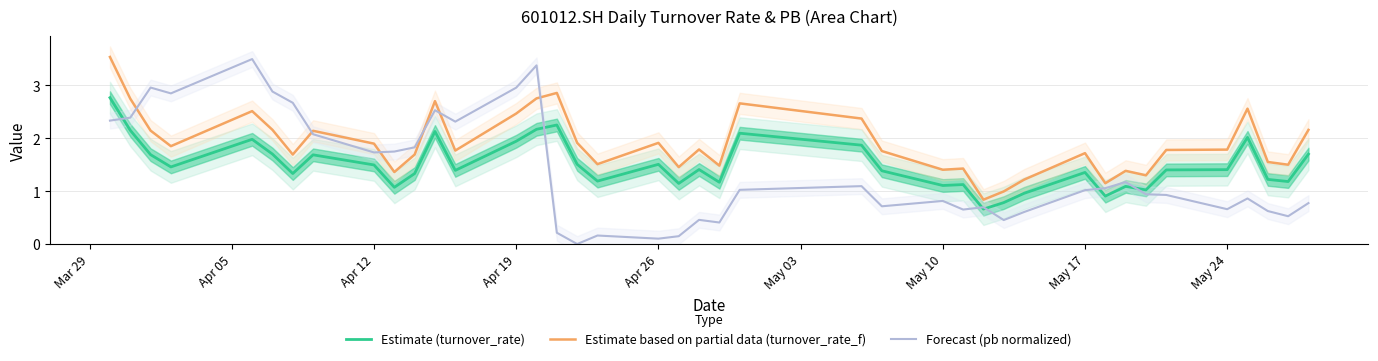

In Forecast (pb normalized), how many points are higher than both neighbors (excluding endpoints)?

11